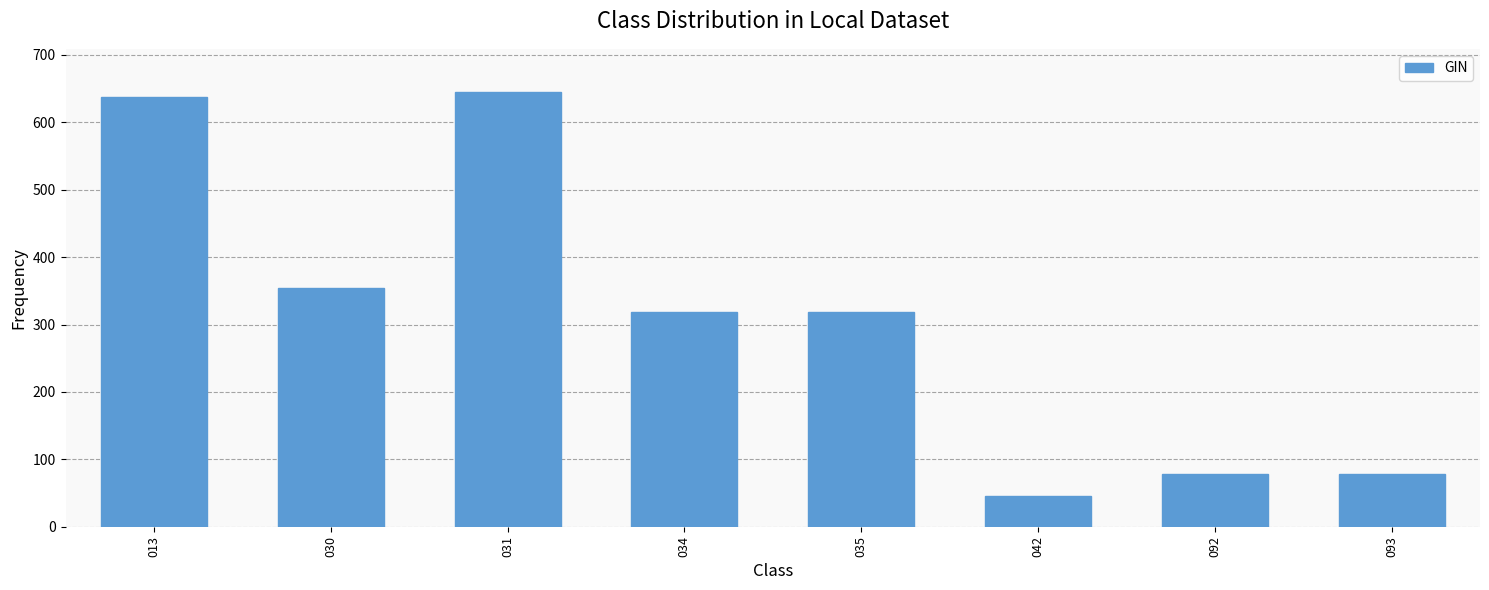

The value at 042 is 46.0. True or false?

True